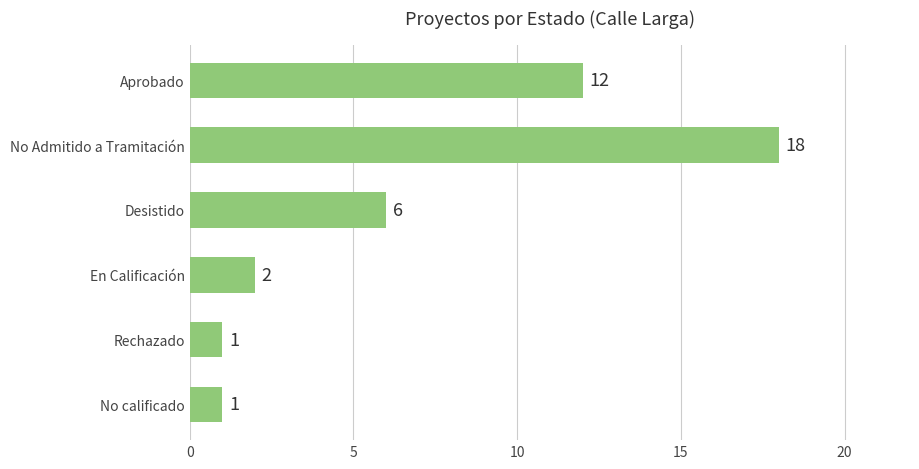

Which category has the highest value across all series?

No Admitido a Tramitación